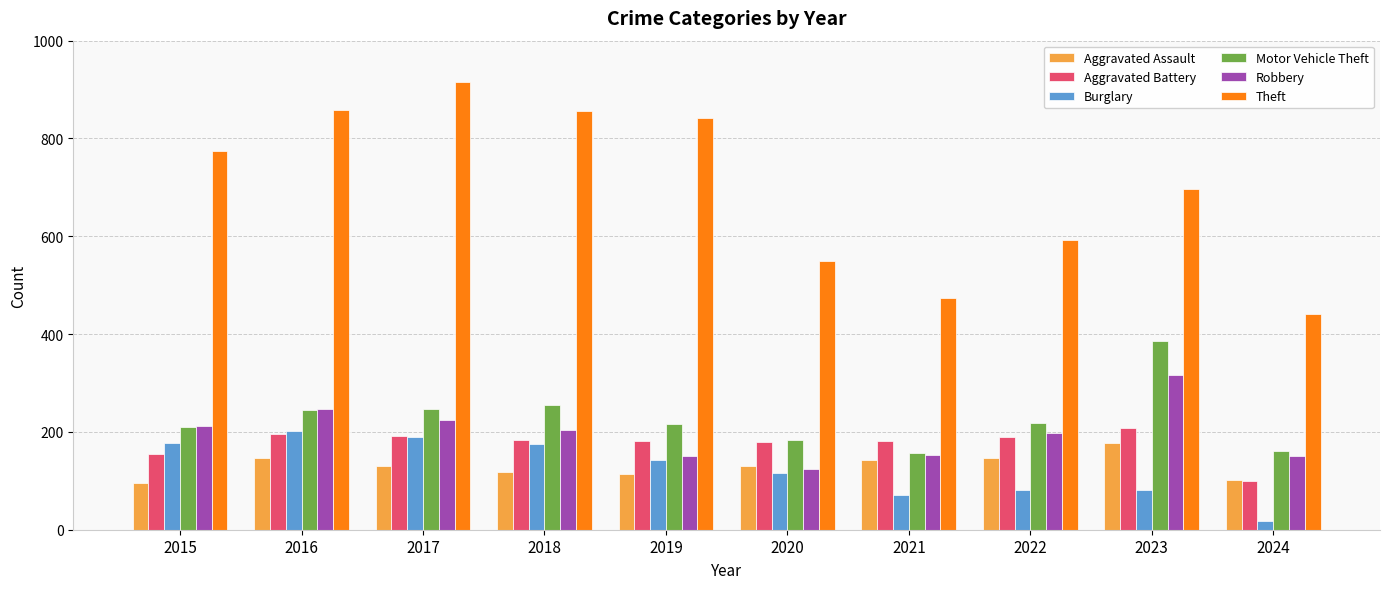

What is the average value of the Burglary series?

125